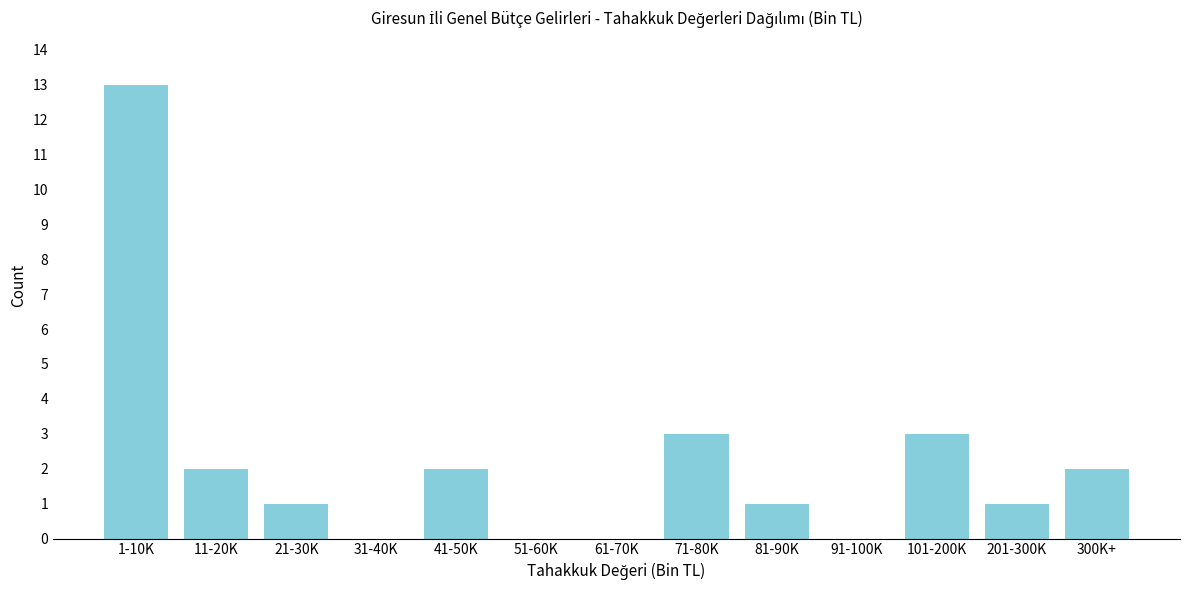

Reading right to left, list all the values displayed in this chart.

300K+=2	201-300K=1	101-200K=3	91-100K=0	81-90K=1	71-80K=3	61-70K=0	51-60K=0	41-50K=2	31-40K=0	21-30K=1	11-20K=2	1-10K=13